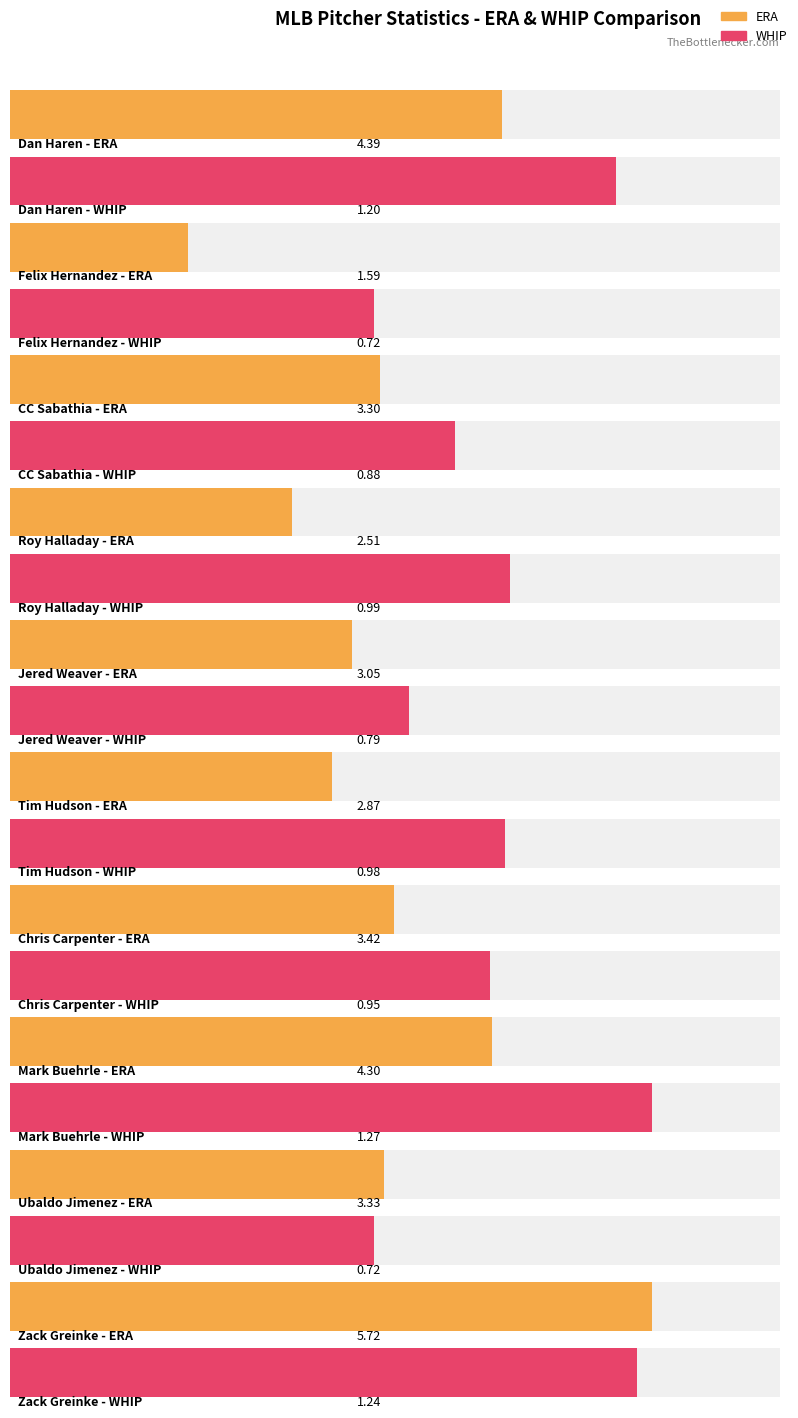

Which series has the largest range (max minus min)?

ERA